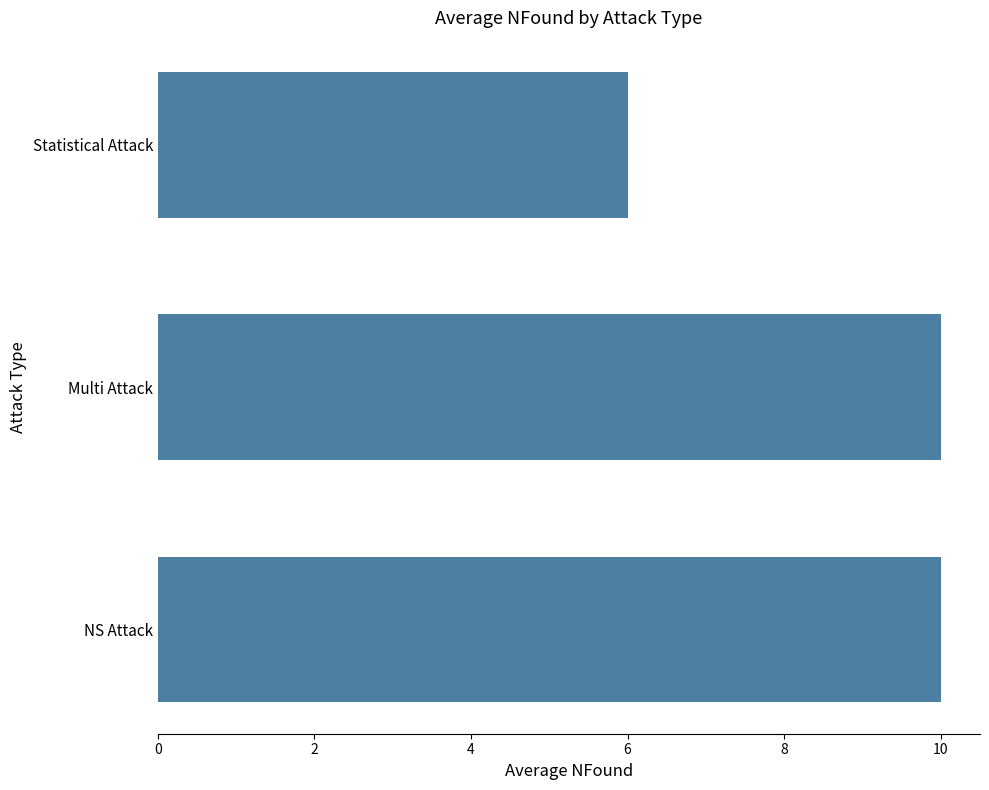

How many bars are there in total?

3